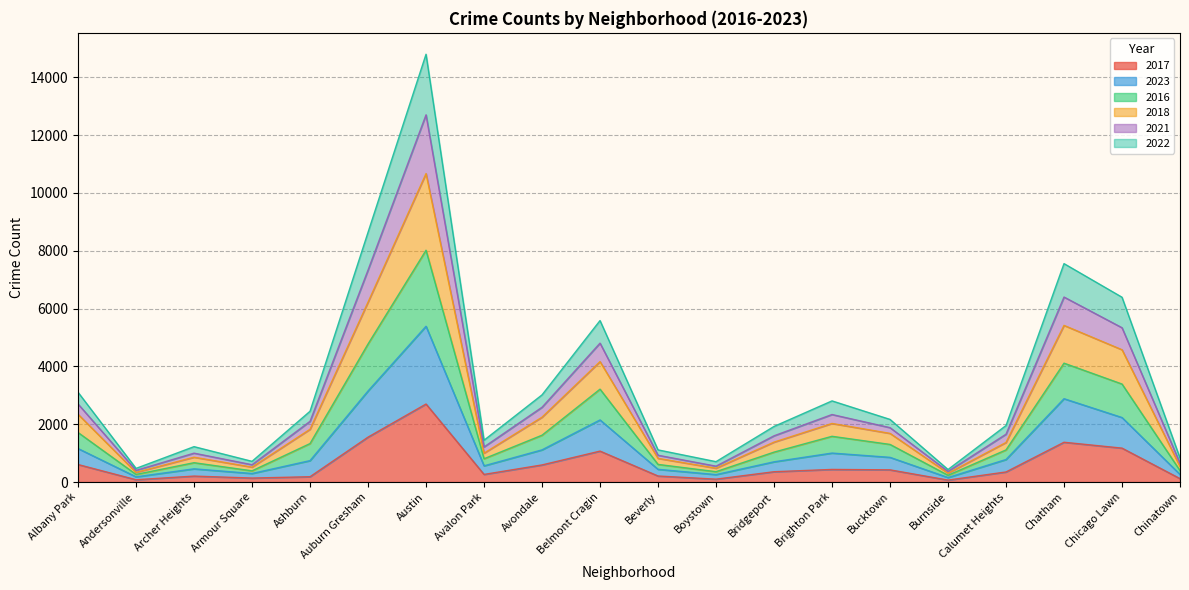

The 2017 series shows 2150 at Chatham. True or false?

False